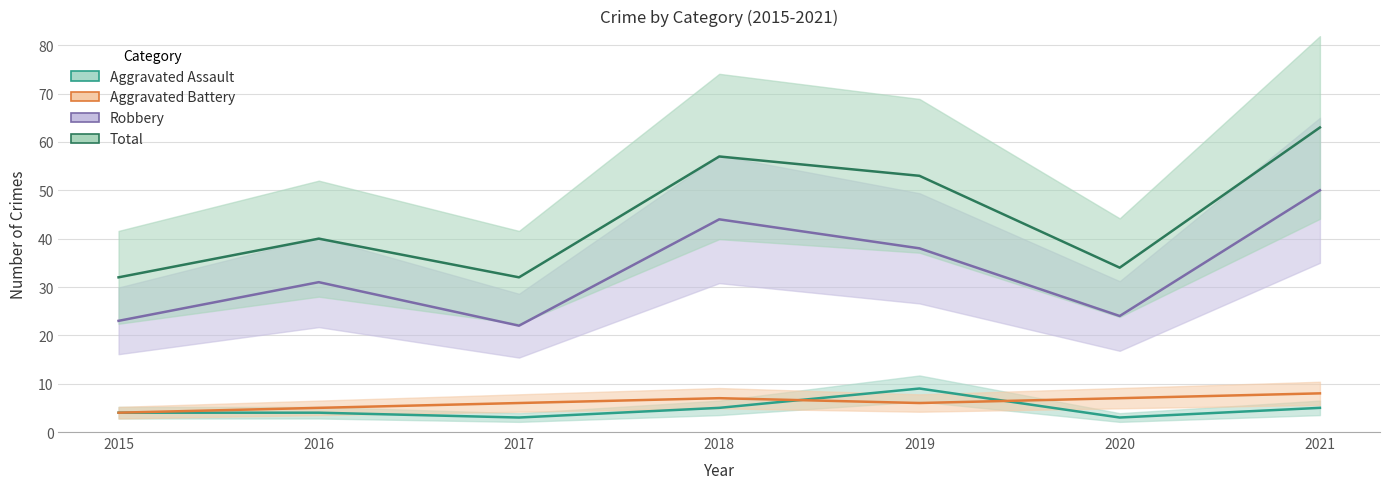

Between 2019 and 2020, which series saw the biggest shift?

Total